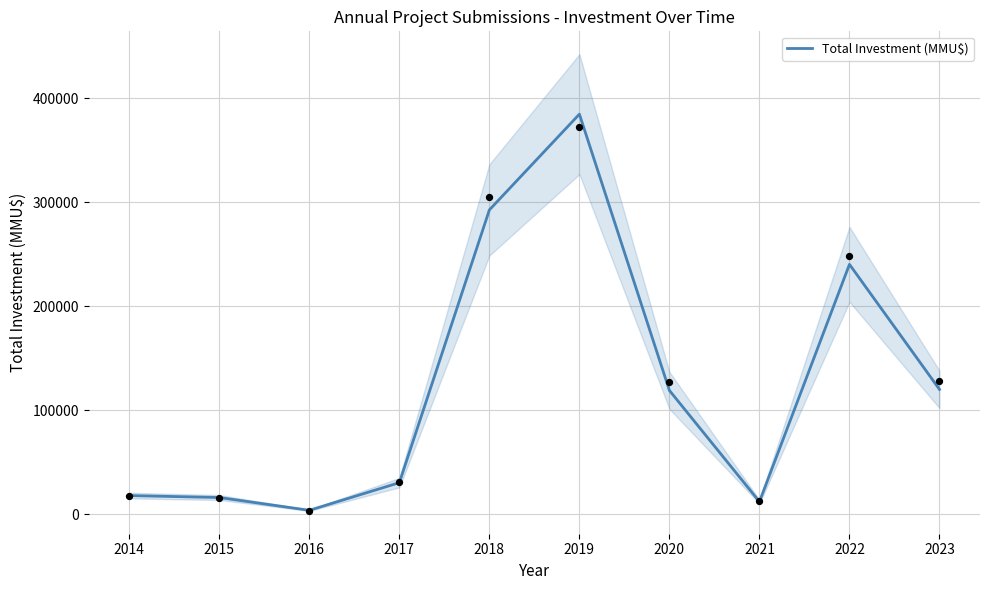

Between 2021 and 2017, which is larger?

2017